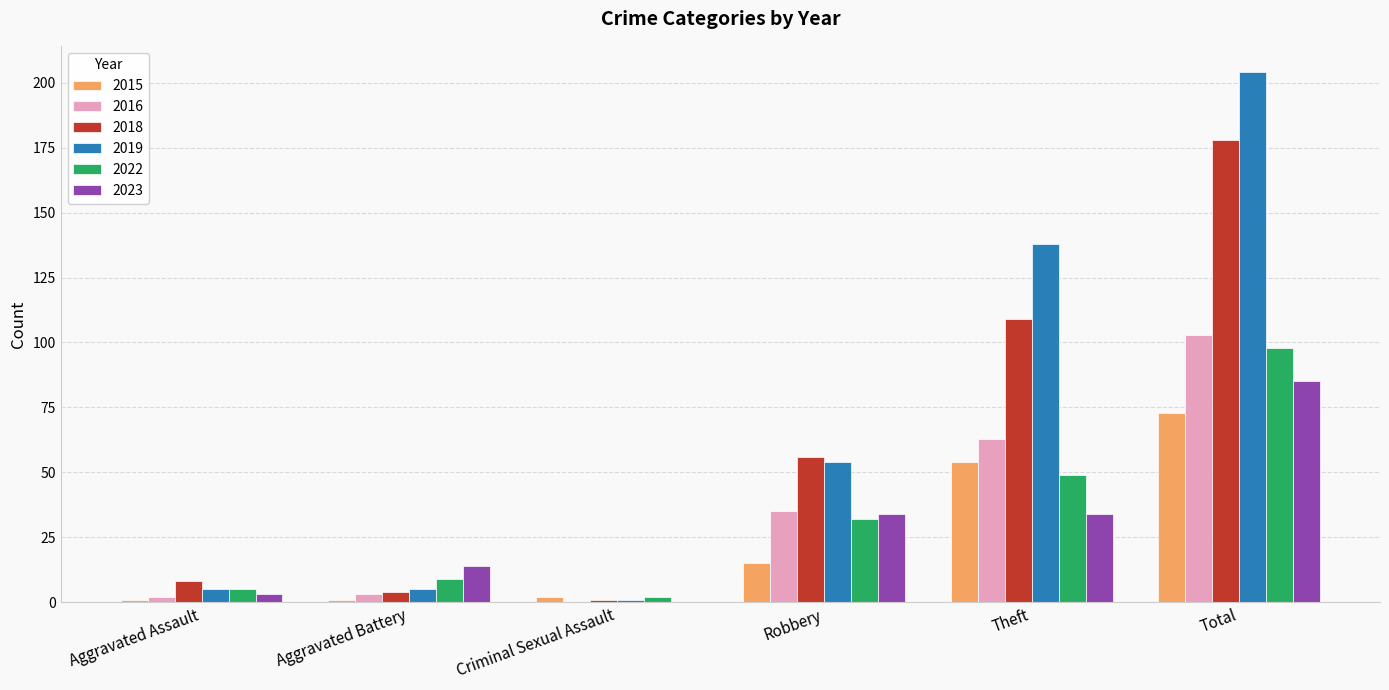

True or false: 2016 has a value of 105 at Theft.

False